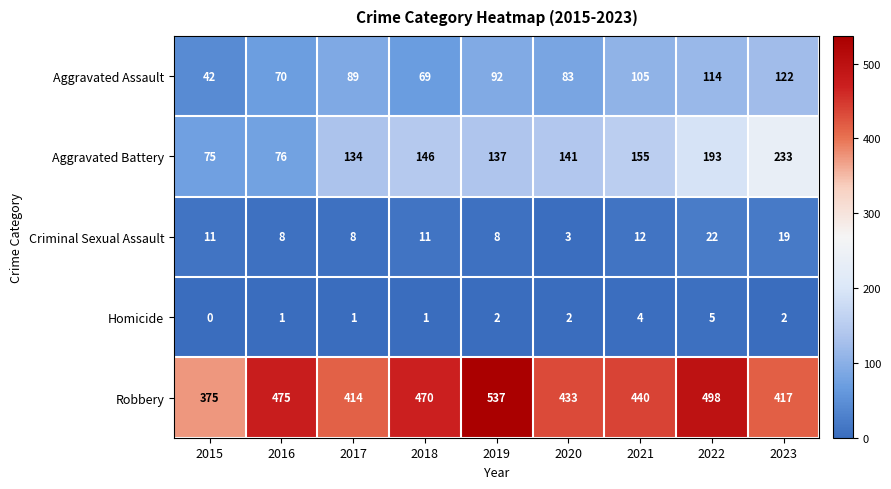

What is the minimum value for Aggravated Assault?

42